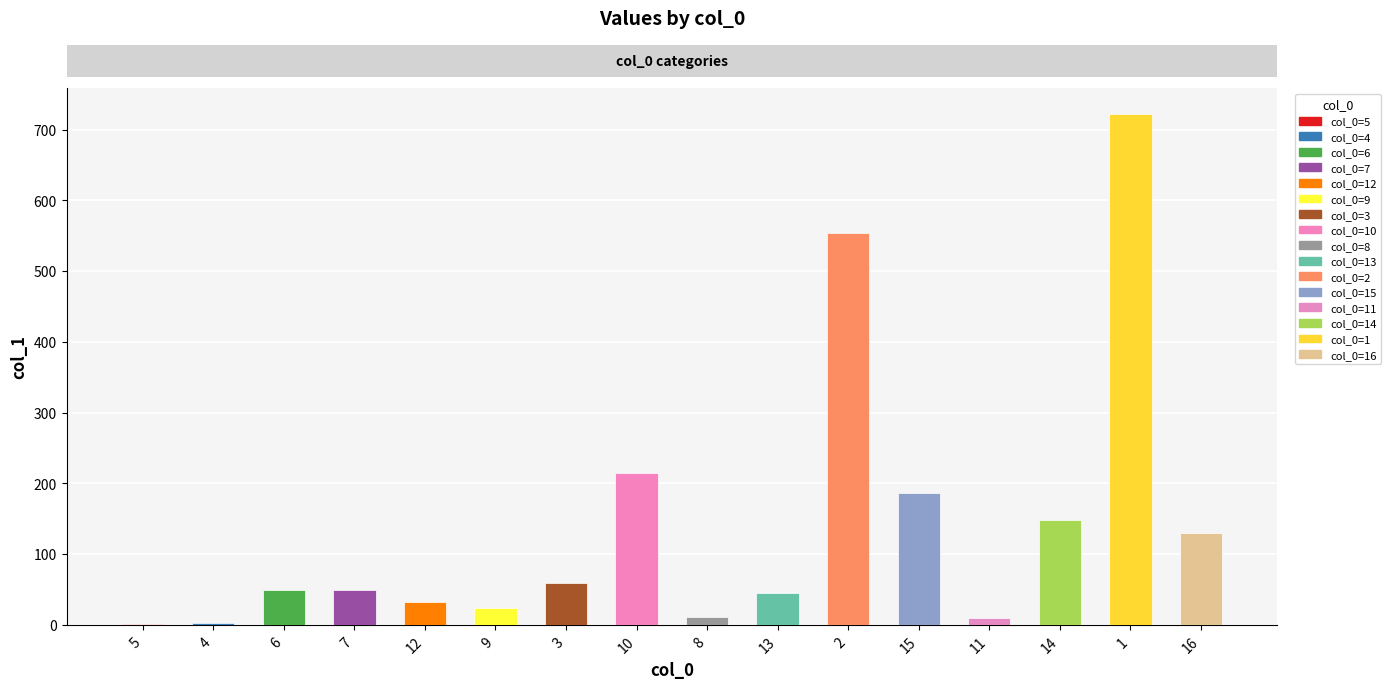

What is the sum of all values?

2239.5